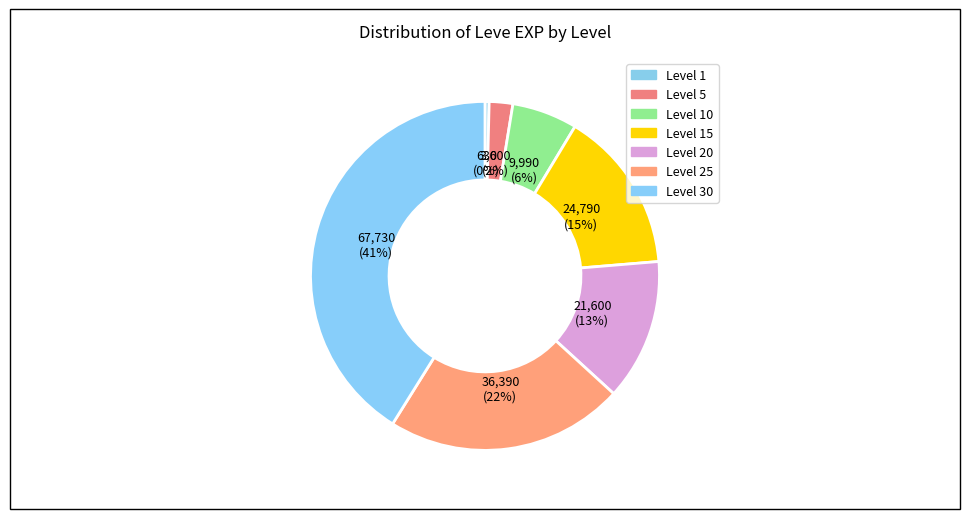

How many segments does this pie chart have?

7